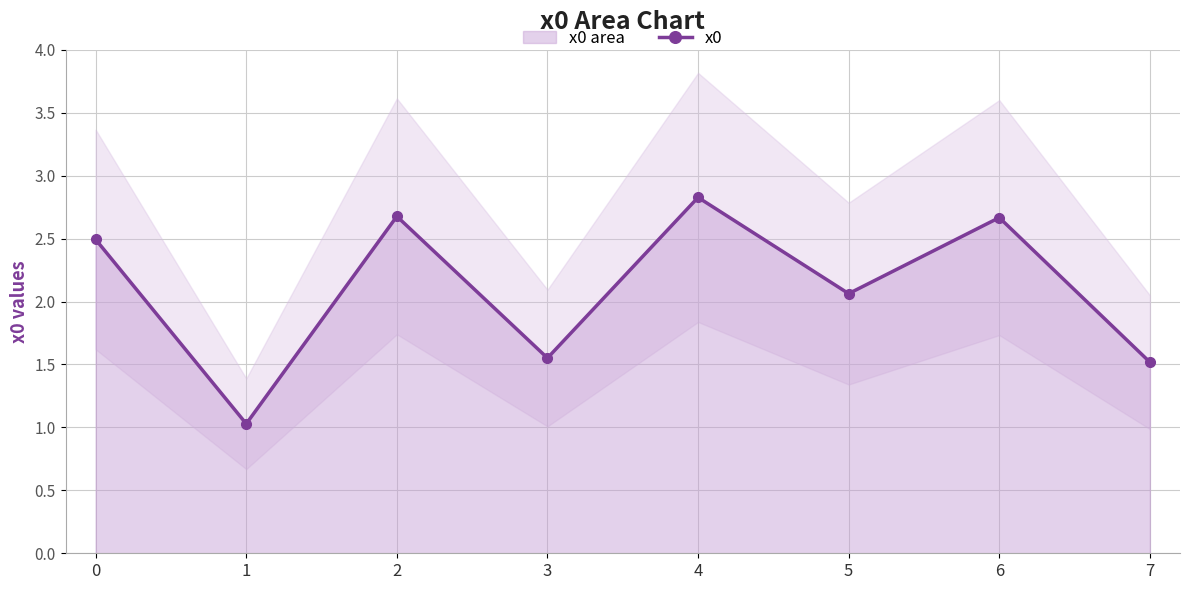

How many lines are shown in the chart?

1